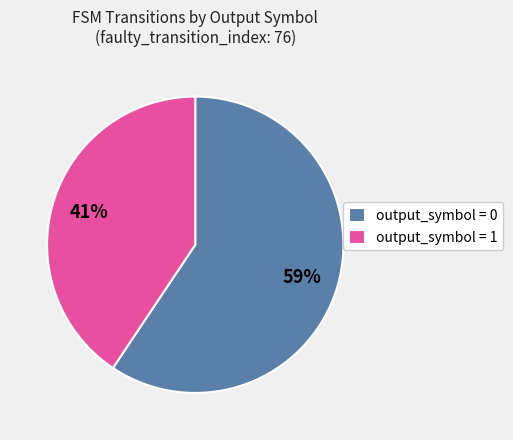

To the nearest percent, what percentage of the pie is output_symbol = 0?

59%